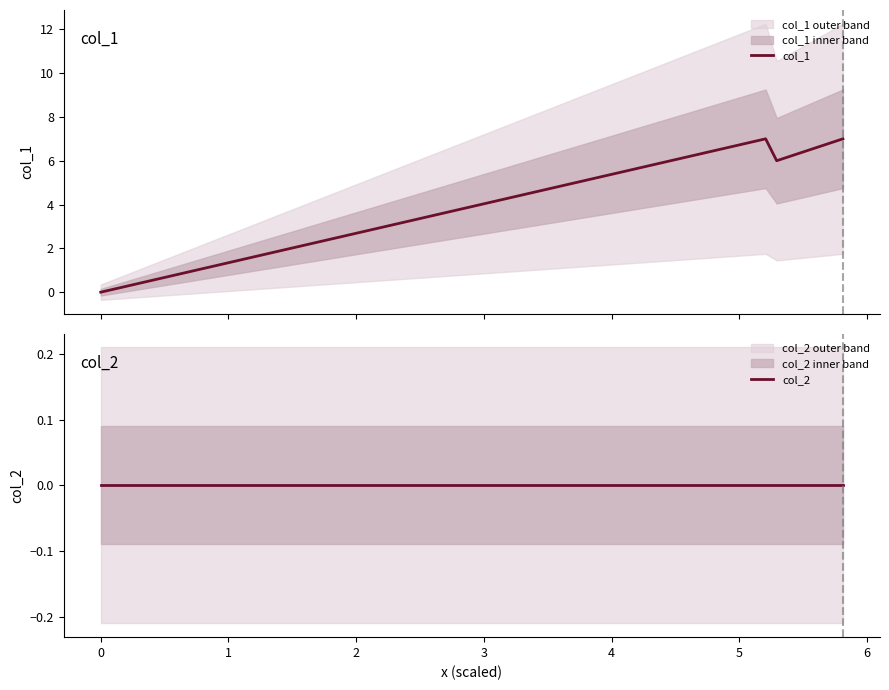

True or false: col_1 has more than 2 points higher than both neighbors.

False